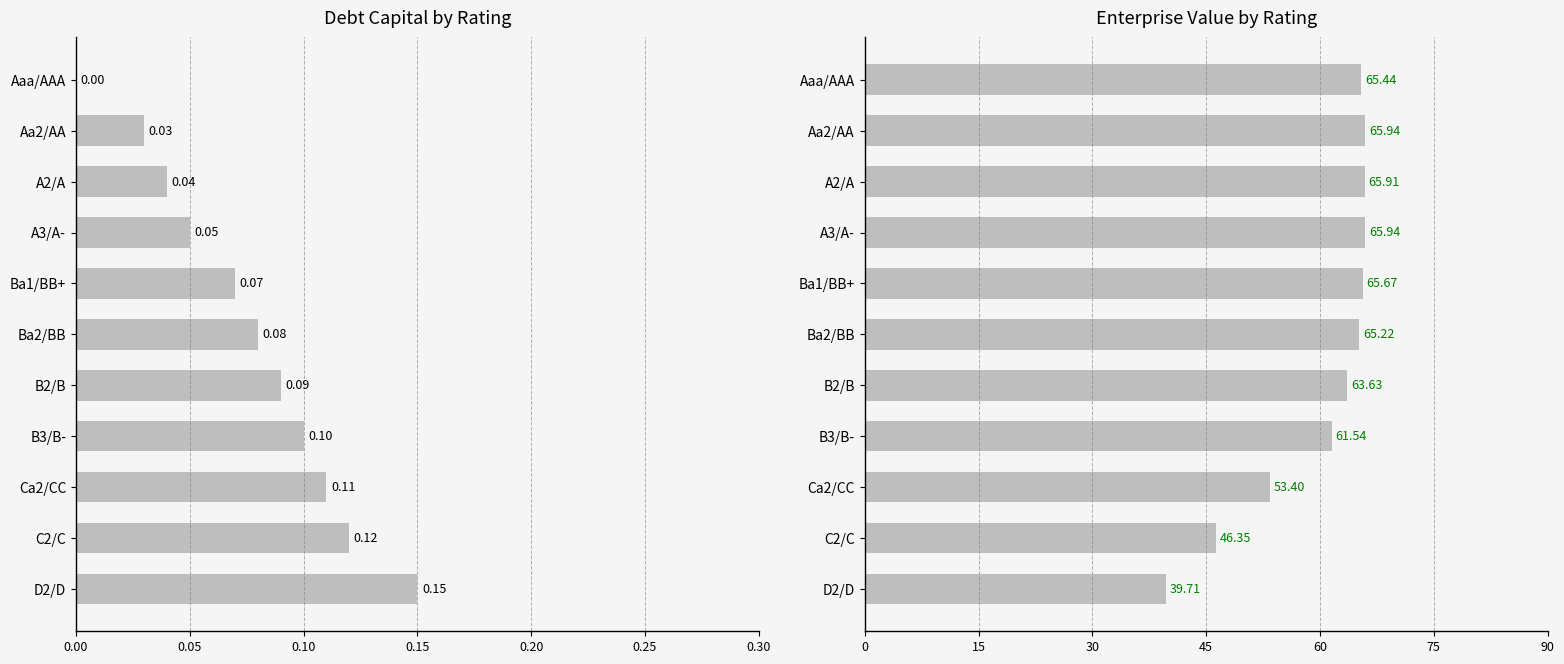

What is the spread (max minus min) of values at A2/A?

65.9